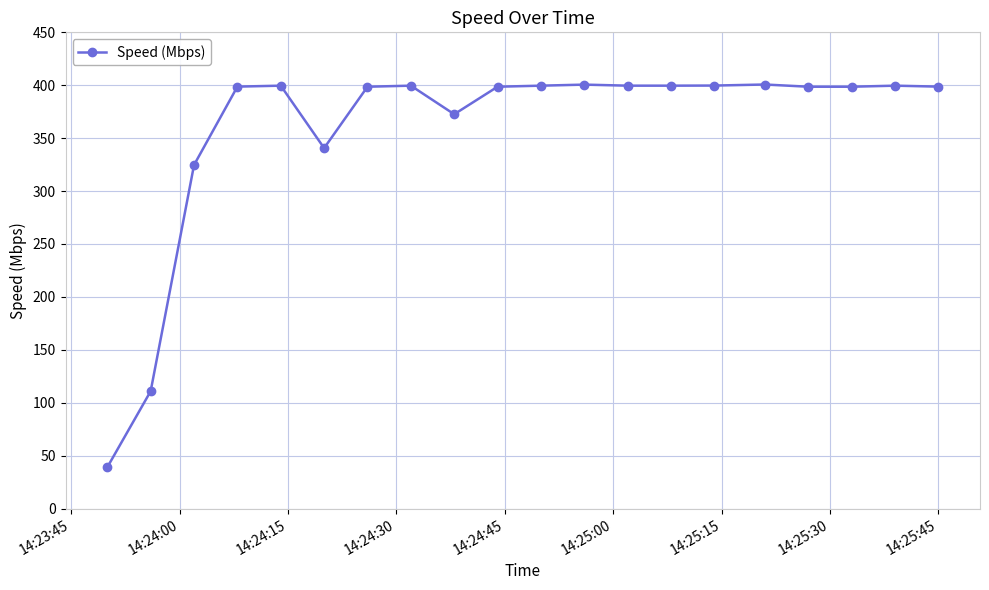

What is the value of the 16th point from the left?

400.7